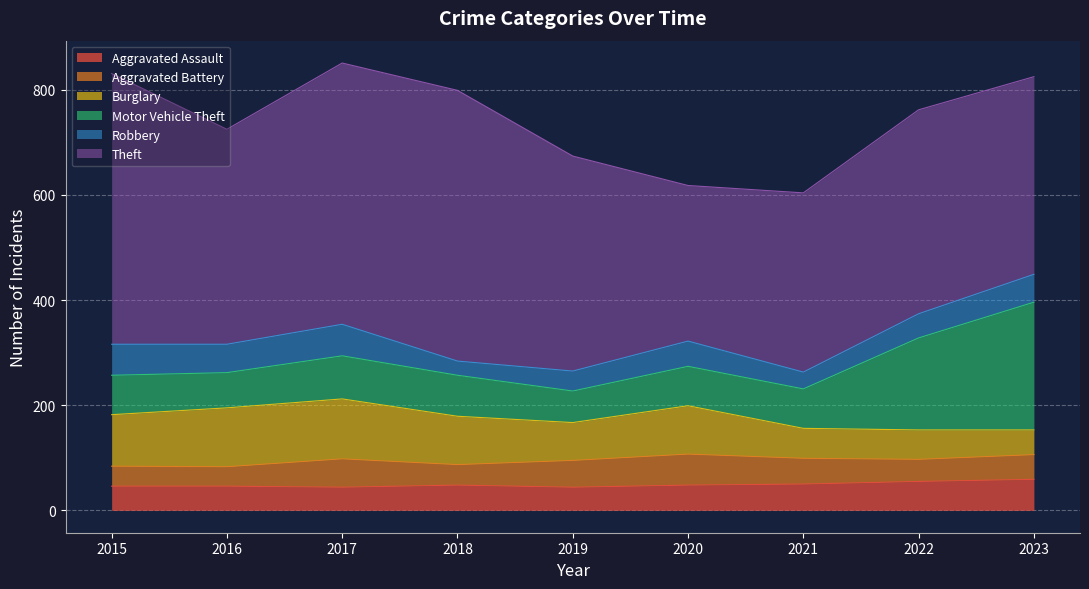

List the series in order of their peak value, lowest first.

Aggravated Assault, Aggravated Battery, Robbery, Burglary, Motor Vehicle Theft, Theft